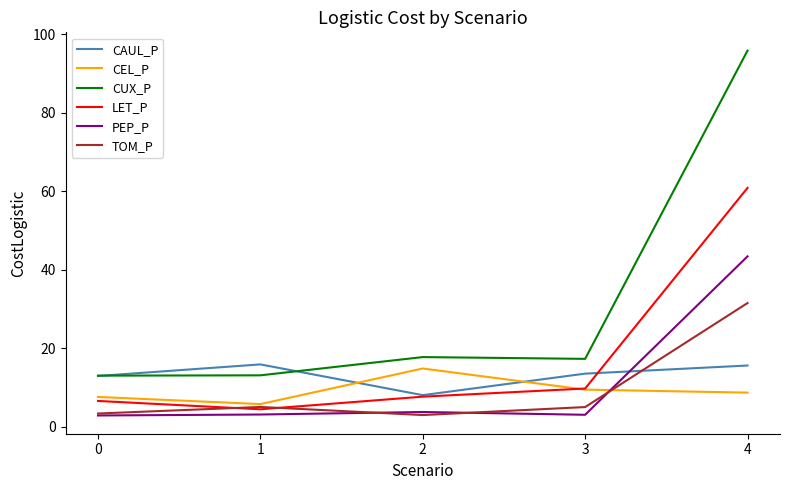

True or false: LET_P has more than 1 interior local peaks.

False